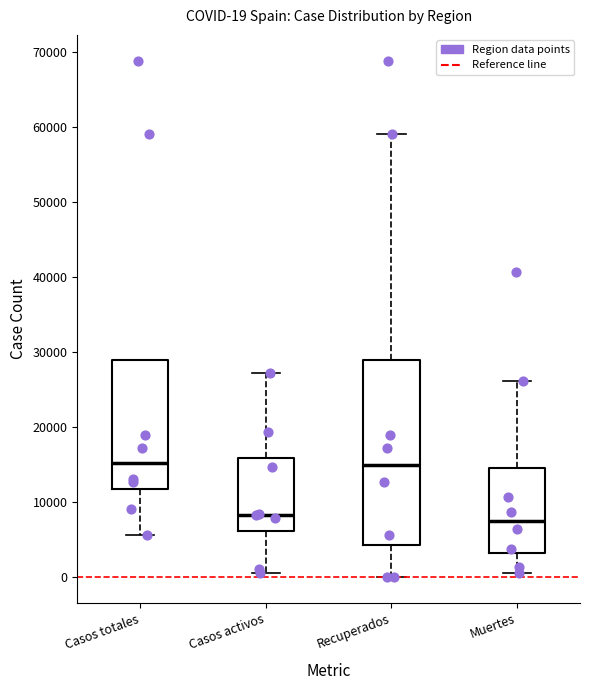

Comparing the boxes themselves (not the whiskers), which one is the tallest?

Recuperados